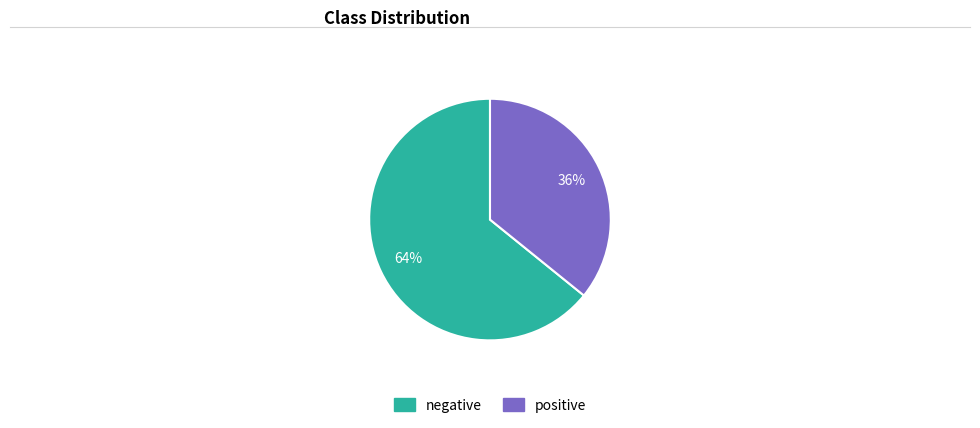

Combined, do positive and negative account for over 50%?

Yes